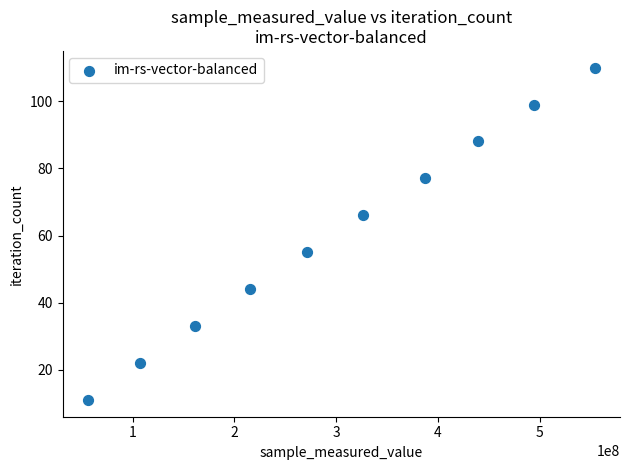

What is the range of Y values (max minus min)?

99